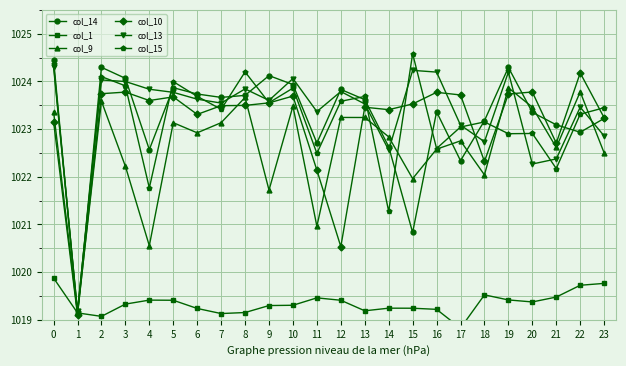

What is the sum of all col_9 values?

24542.8